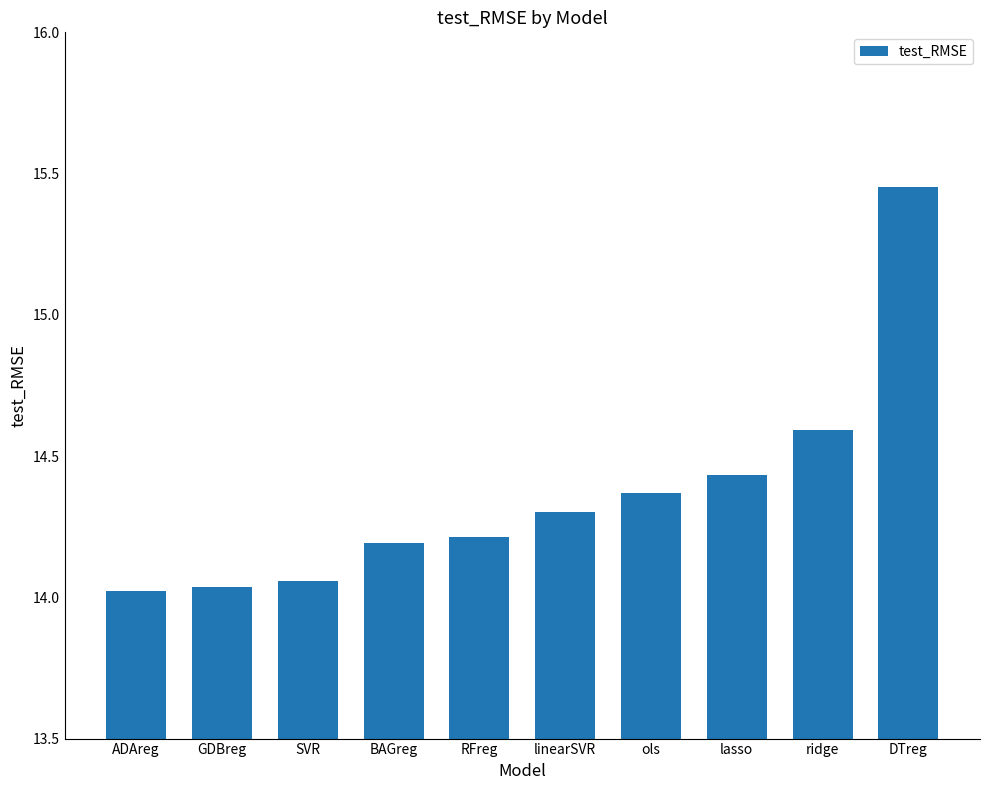

What is the label of the 5th bar from the left?

RFreg